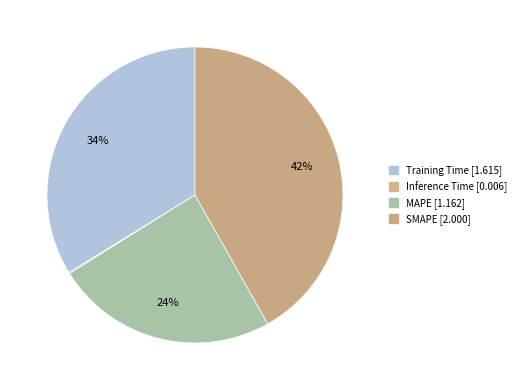

Rank the categories by value from lowest to highest.

Inference Time, MAPE, Training Time, SMAPE